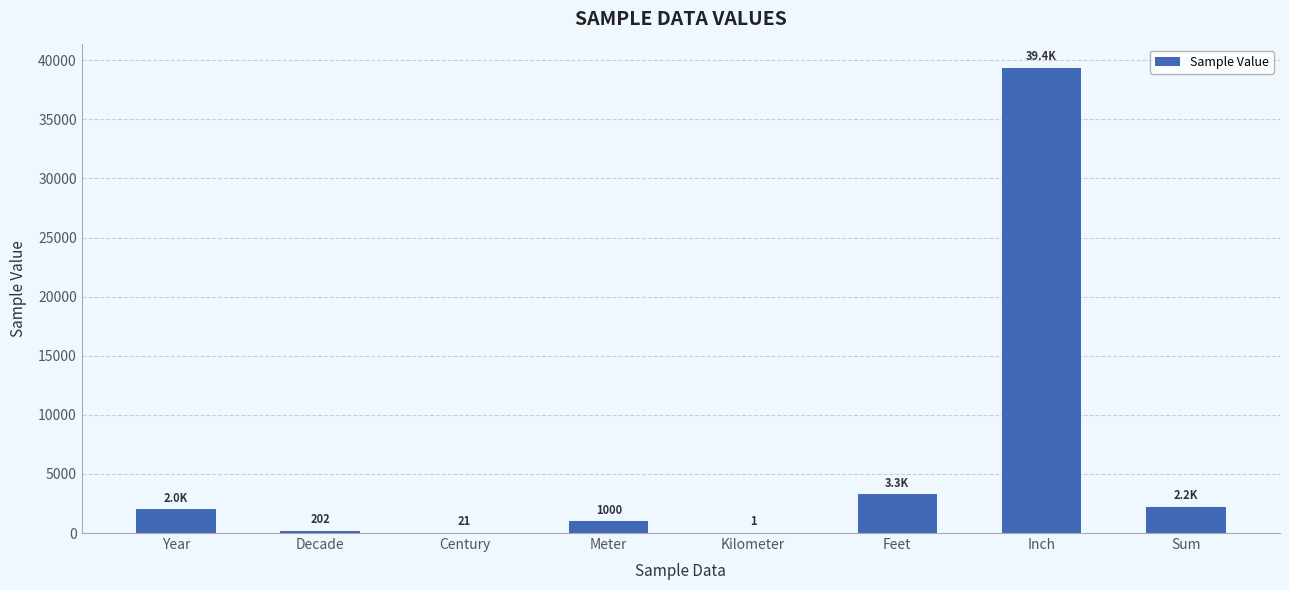

The chart shows a value of 39370.1 at Inch. True or false?

True